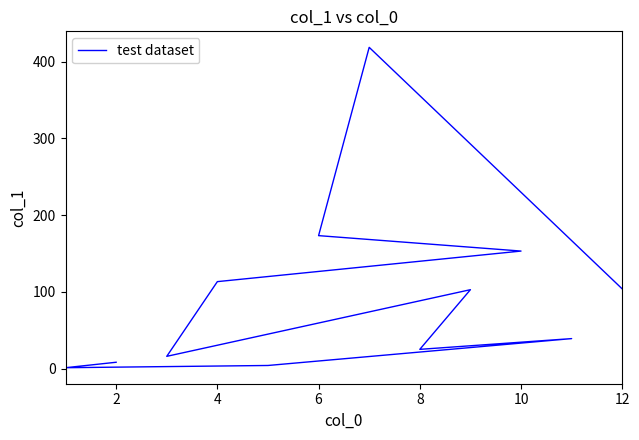

Between 10 and 8, which is larger?

10